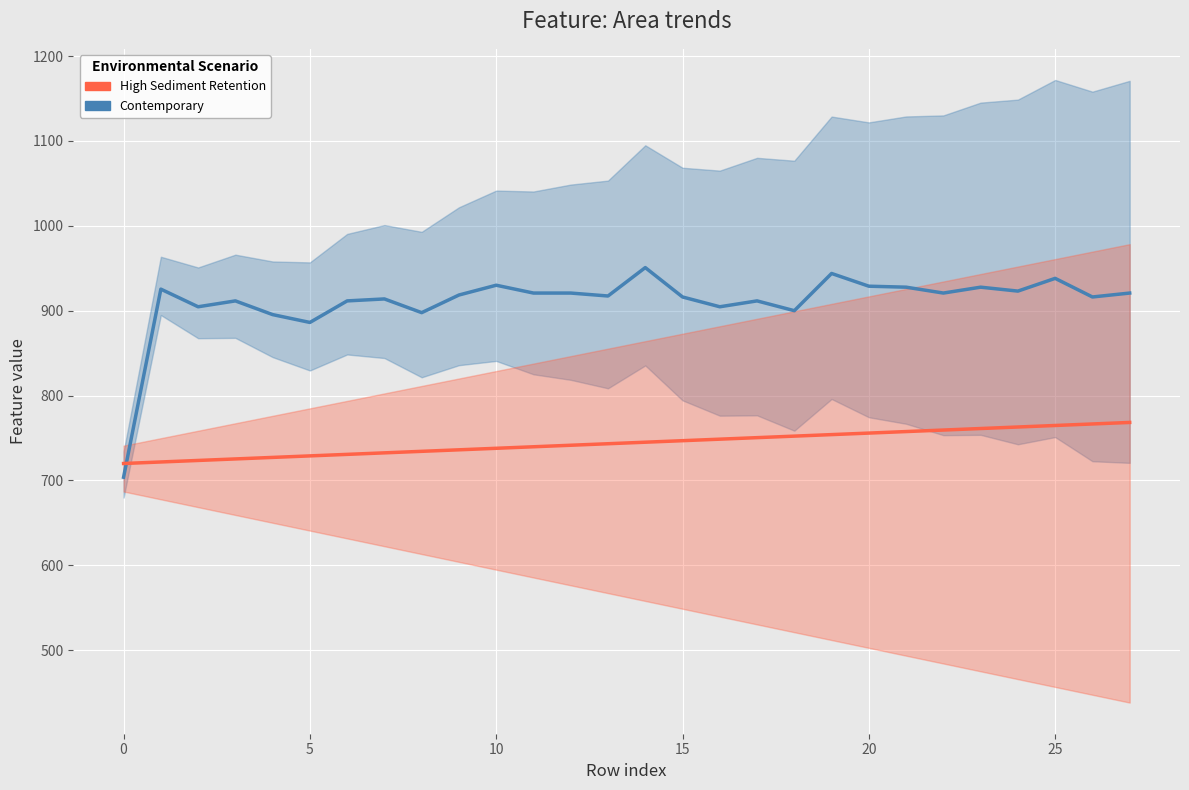

Which series changed the most between 17 and 25?

Contemporary